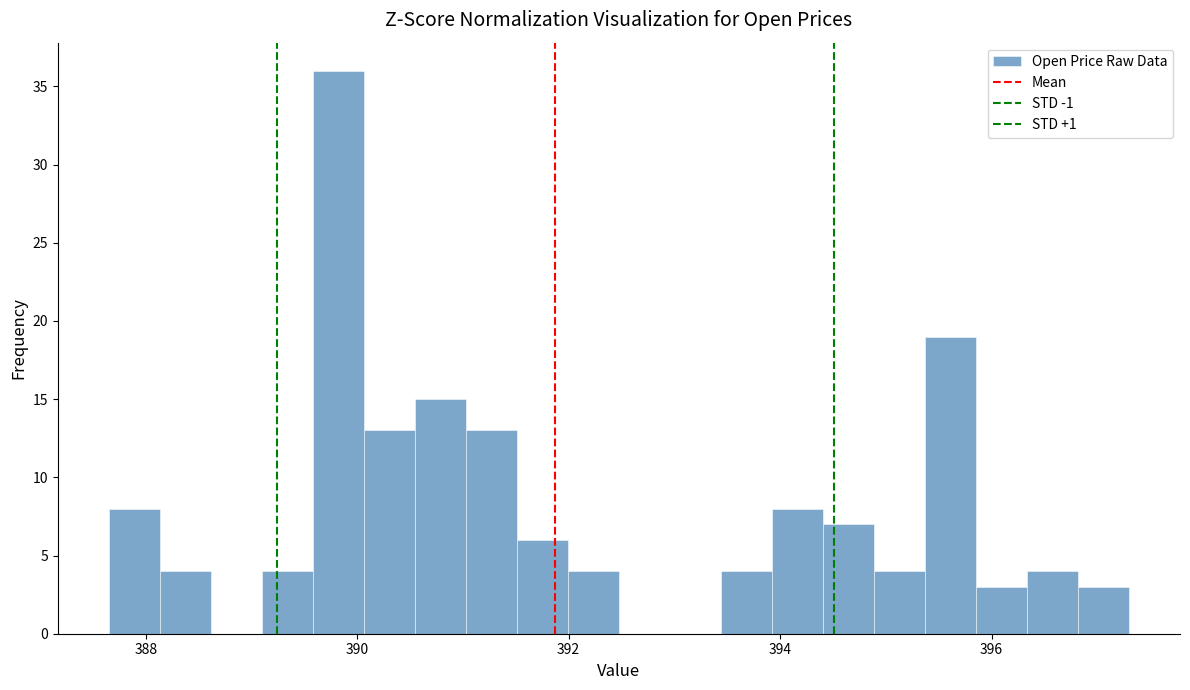

Read against the x-axis, roughly where is the centre of the tallest bar?

389.8